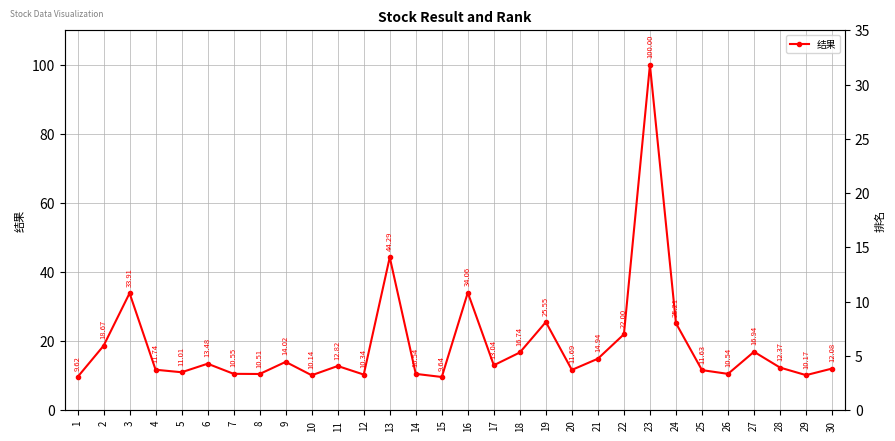

True or false: 结果 and 排名 cross at least once.

True